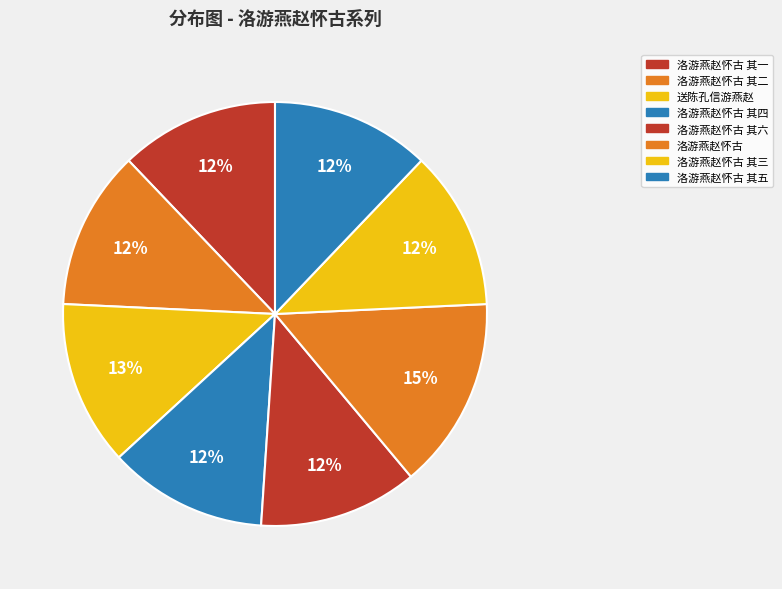

Between 洛游燕赵怀古 其二 and 洛游燕赵怀古 其一, which is larger?

洛游燕赵怀古 其二